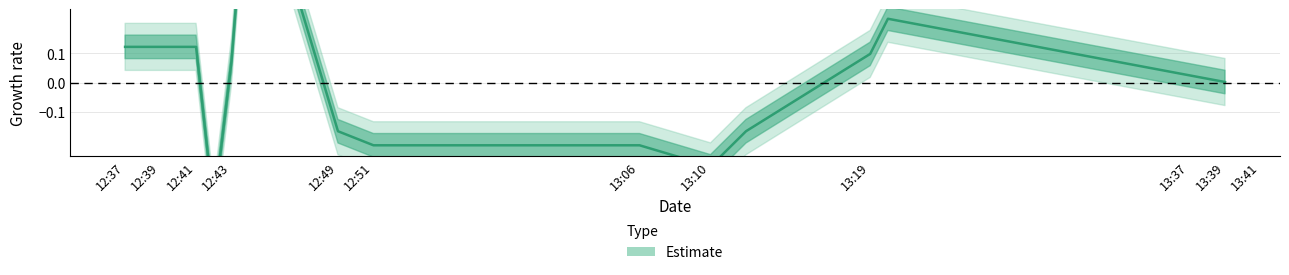

What is the value of the 5th point from the left?

0.8